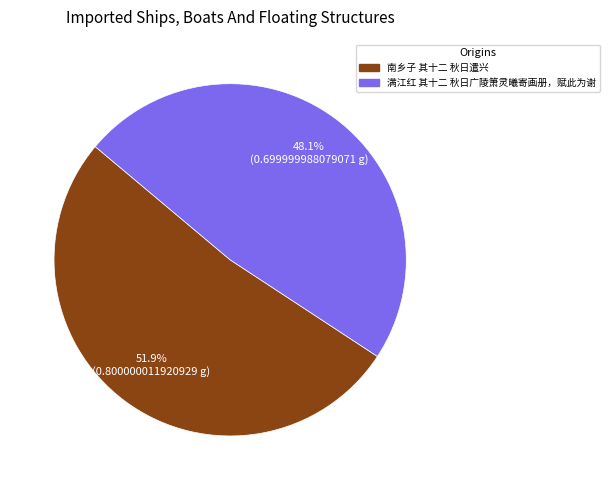

To the nearest percent, what is the combined percentage of 满江红 其十二 秋日广陵箫灵曦寄画册，赋此为谢 and 南乡子 其十二 秋日遣兴?

100%